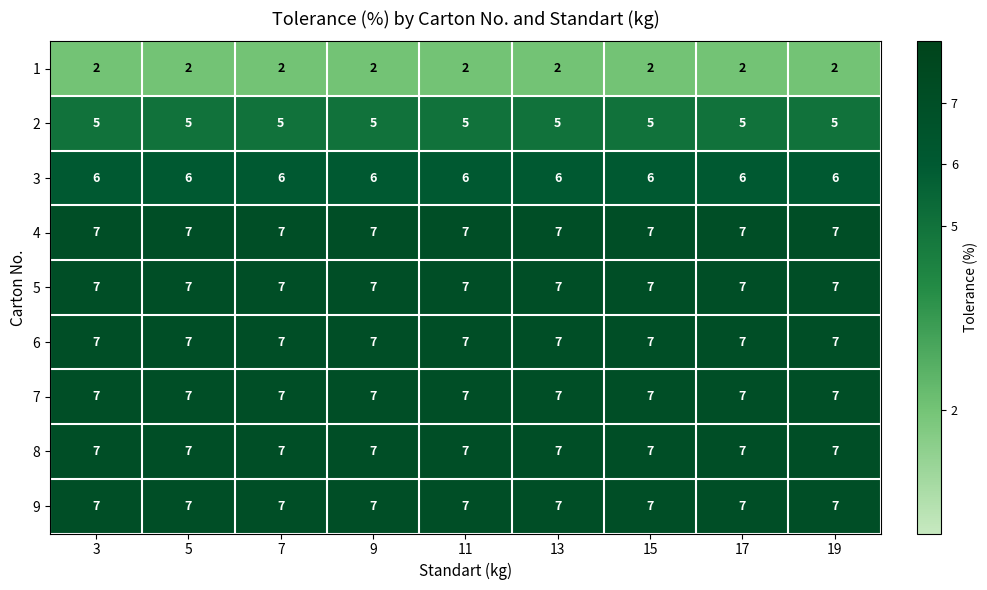

How many distinct data groups are displayed?

9